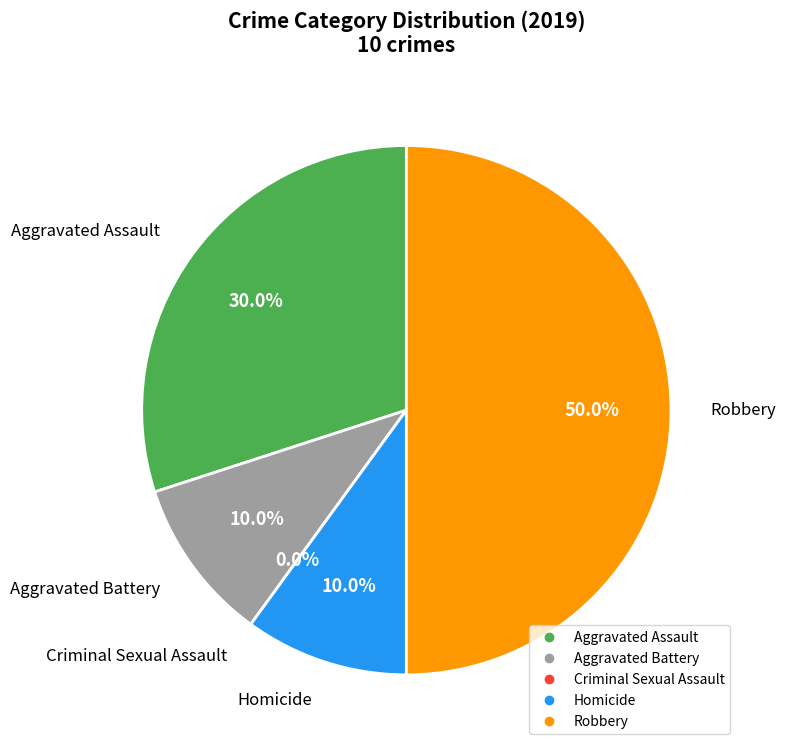

Does Aggravated Assault account for over 50% of the chart?

No